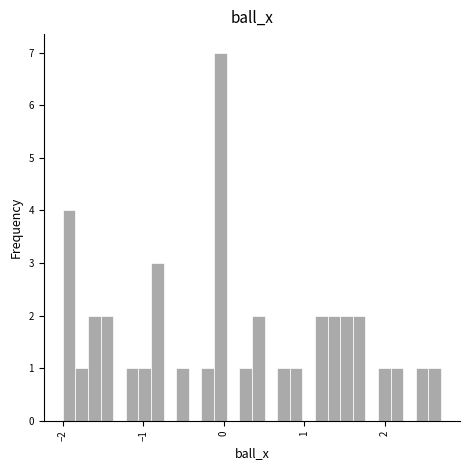

Around what value on the x-axis is the tallest bar? Give the approximate position of its centre, as read against the axis.

0.0